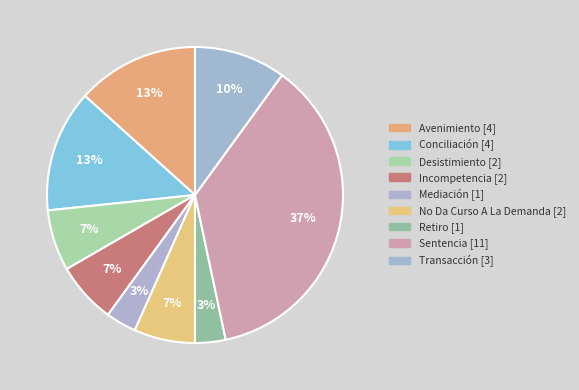

Count the number of slices in the pie.

9